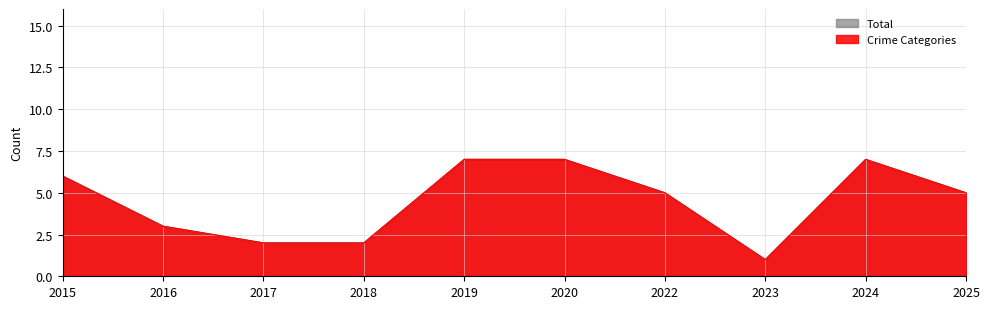

Does the chart have visible grid lines?

Yes